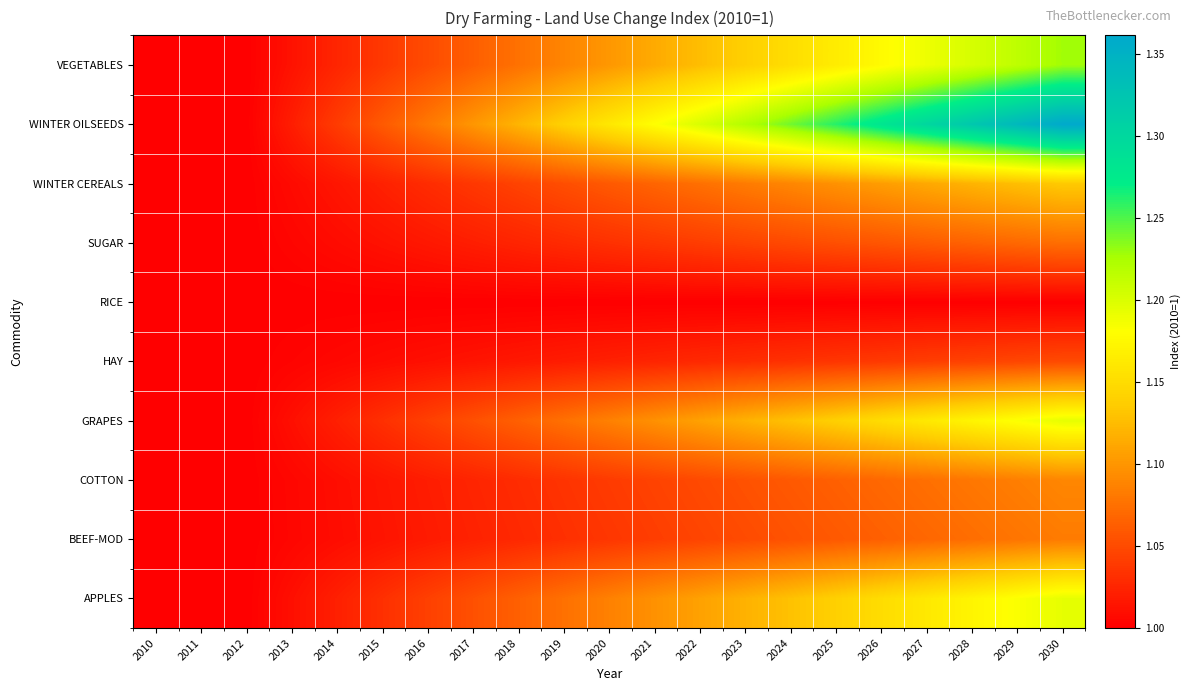

What is the minimum value shown in the chart?

1.0